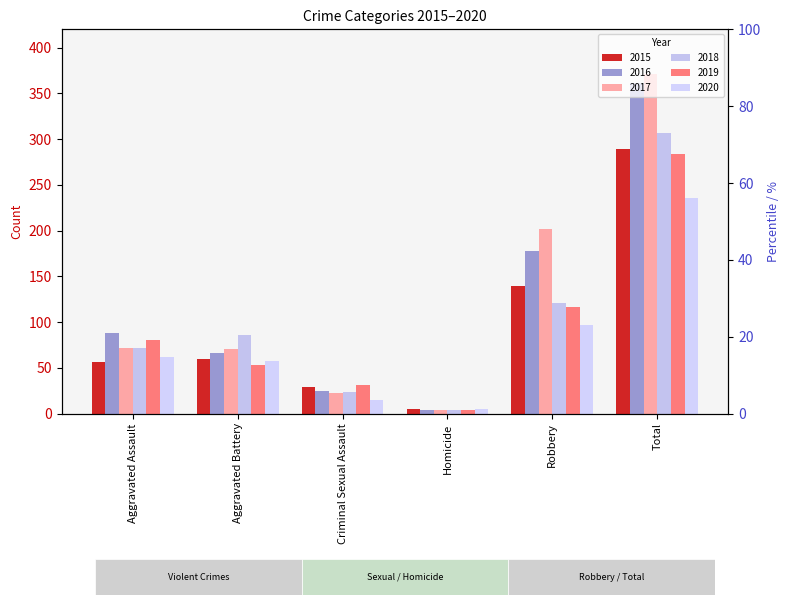

How many data points does each series have?

6